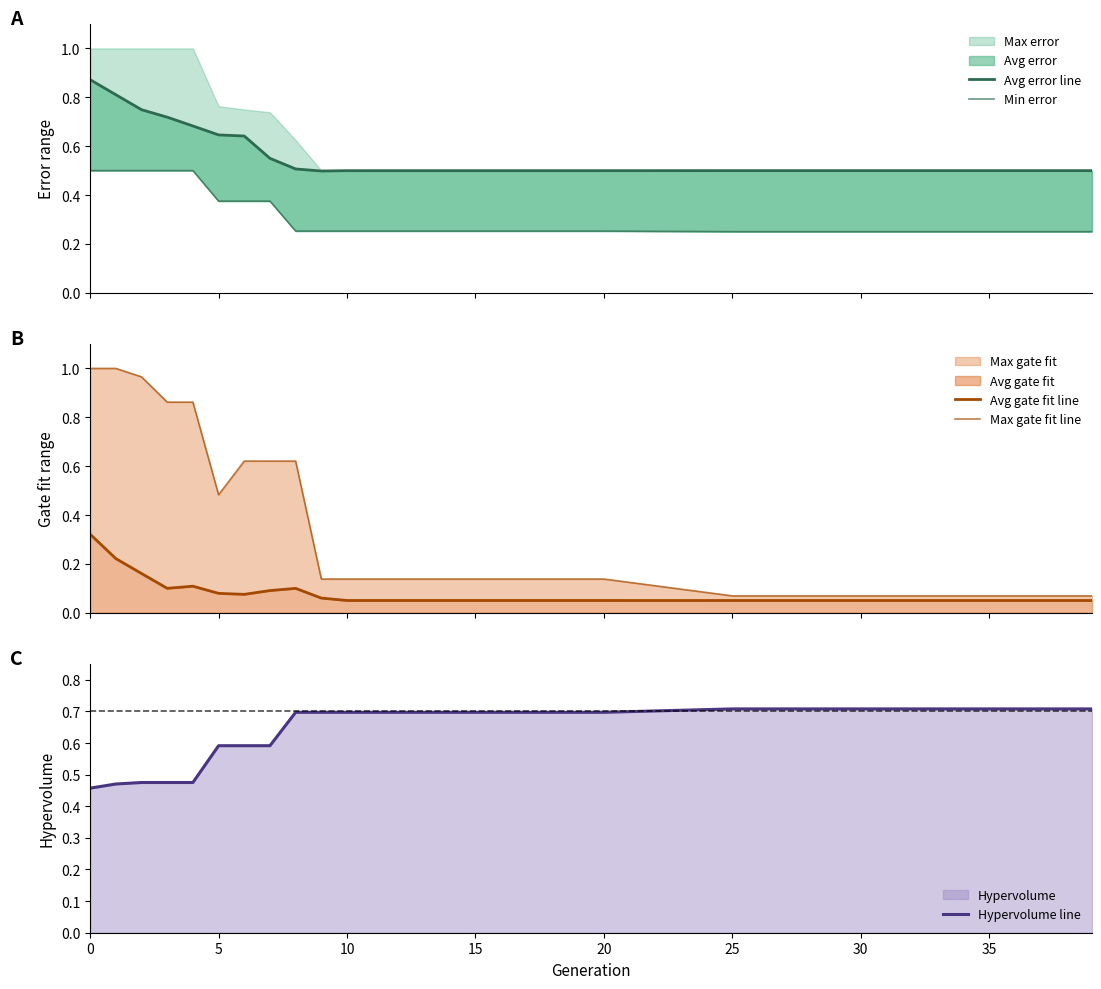

What is the maximum value for Hypervolume line?

0.7